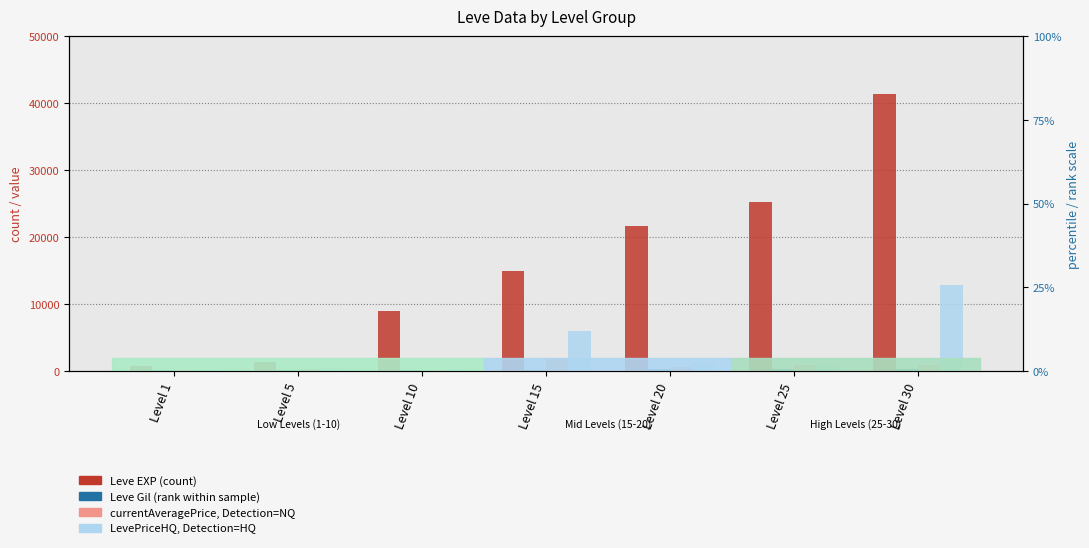

Is it true that Leve Gil equals 113.0 at Level 1?

True